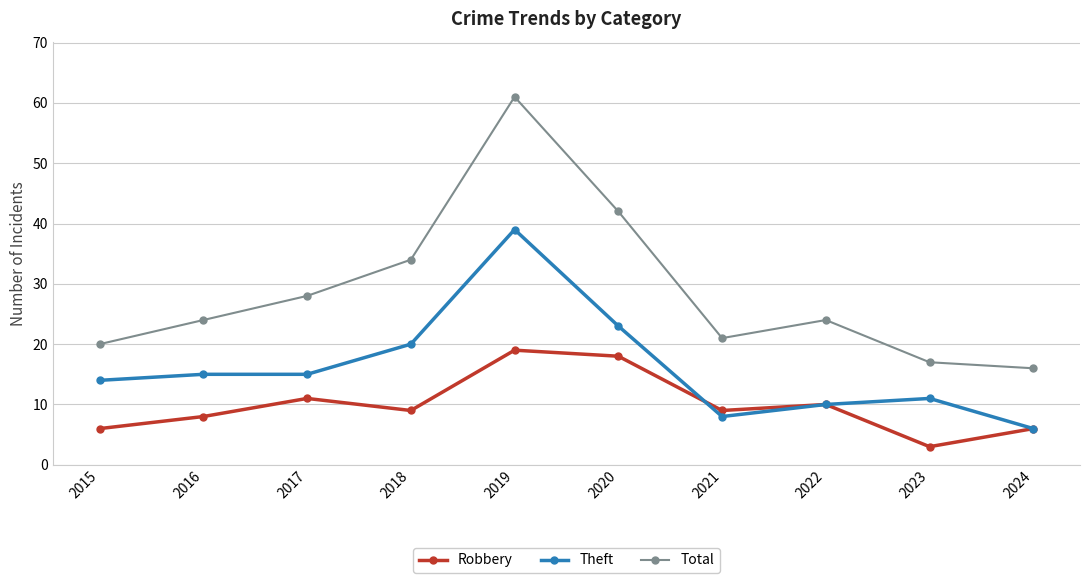

List the series in order of their peak value, highest first.

Total, Theft, Robbery